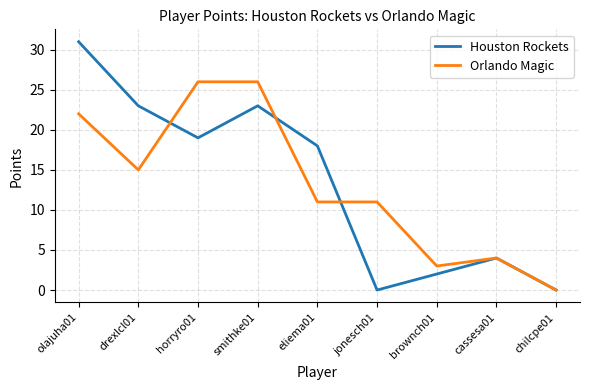

At brownch01, list the series in order from smallest to largest.

Houston Rockets, Orlando Magic